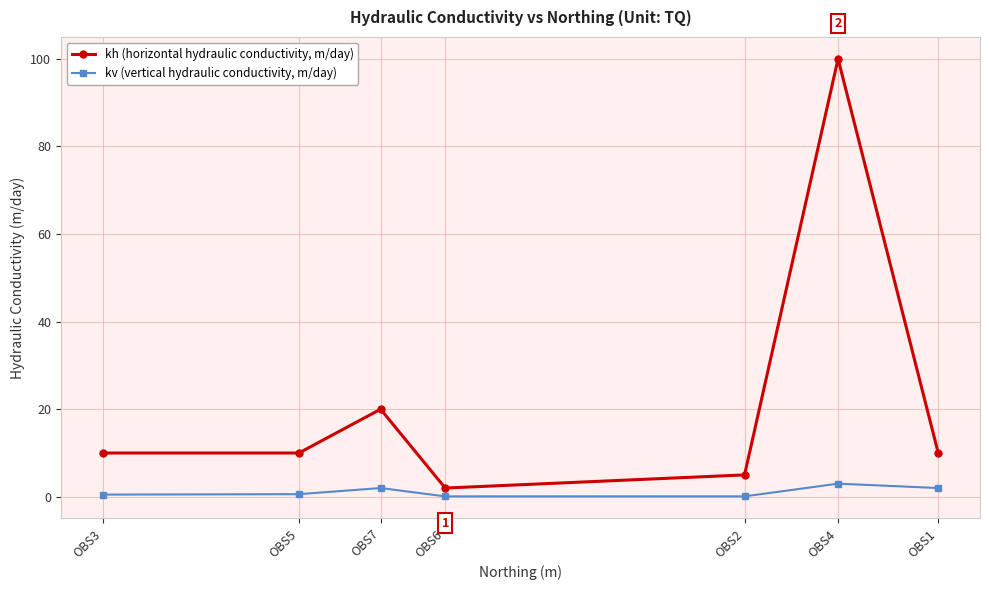

What is the maximum value for kv (vertical hydraulic conductivity, m/day)?

3.0